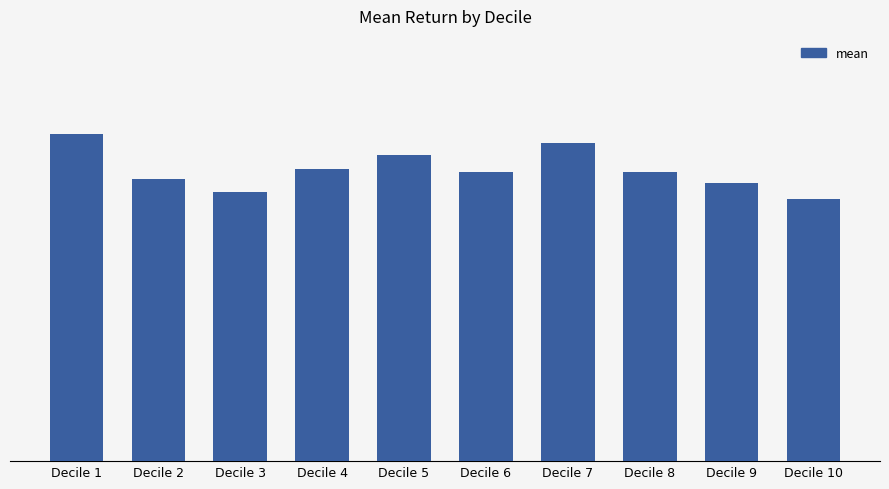

Rank the categories by value from lowest to highest.

Decile 10, Decile 3, Decile 9, Decile 2, Decile 8, Decile 6, Decile 4, Decile 5, Decile 7, Decile 1